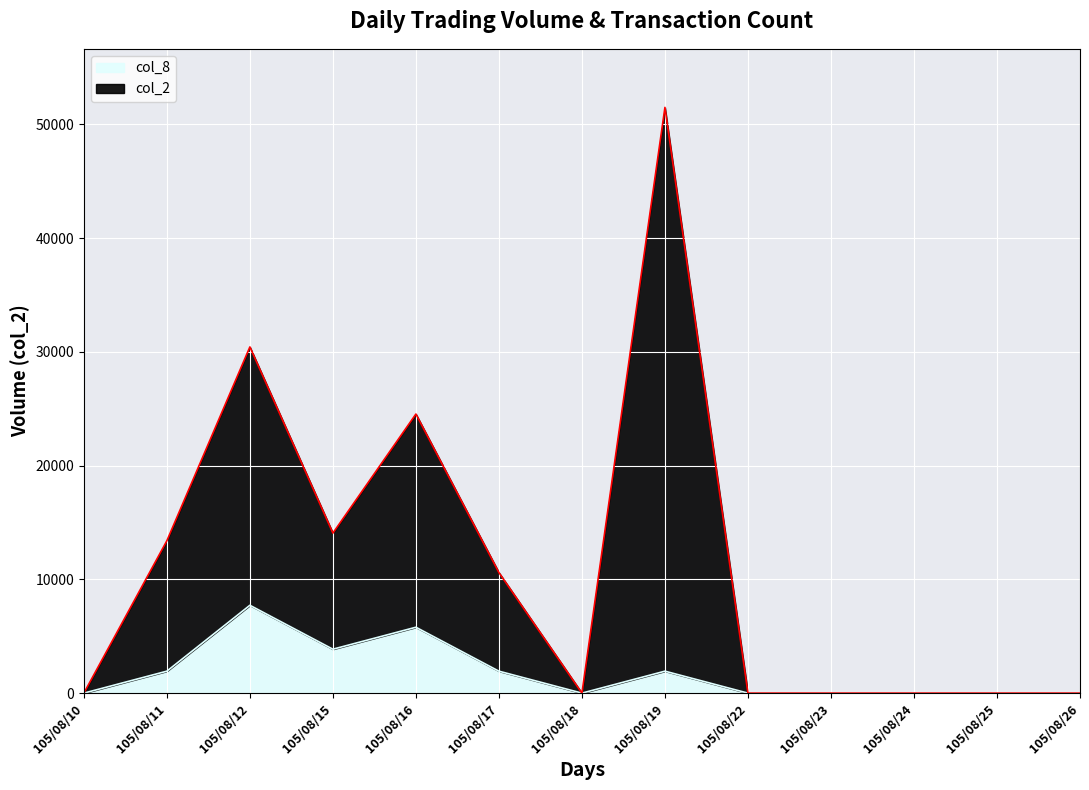

In col_2, how many points are higher than both neighbors (excluding endpoints)?

3